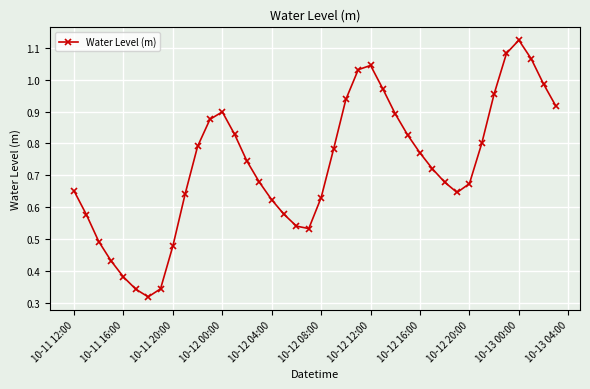

What is the sum of all values?

29.3